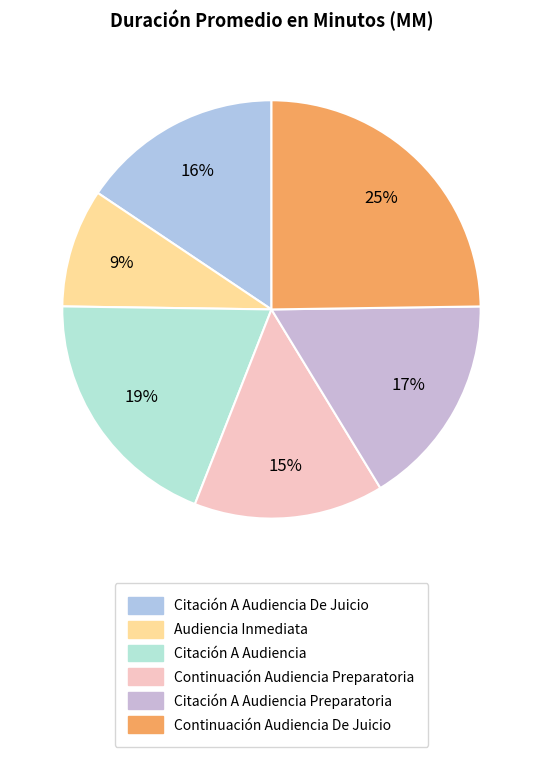

Which category has the smallest portion of the pie?

Audiencia Inmediata